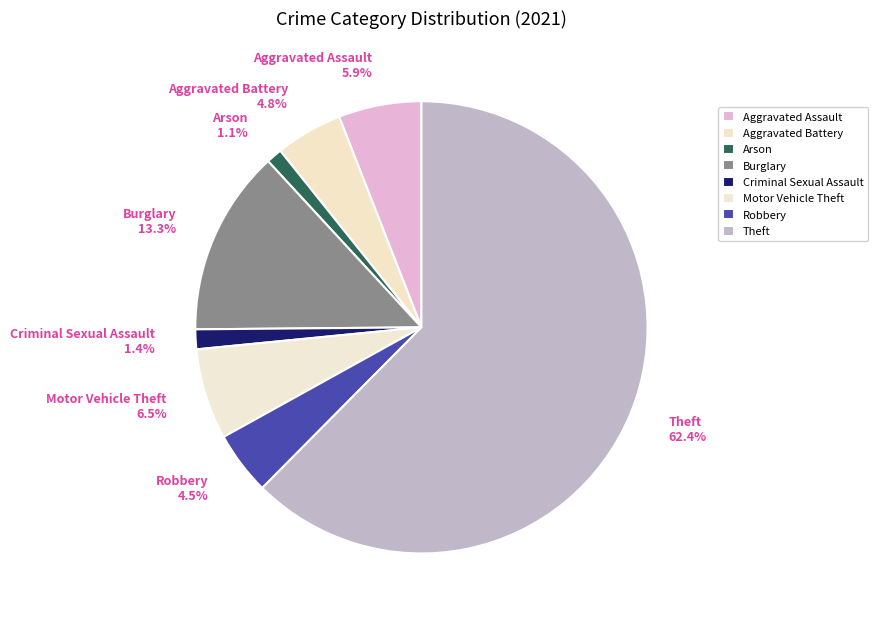

To the nearest percent, what is the difference between the Arson and Aggravated Battery slice percentages?

4%